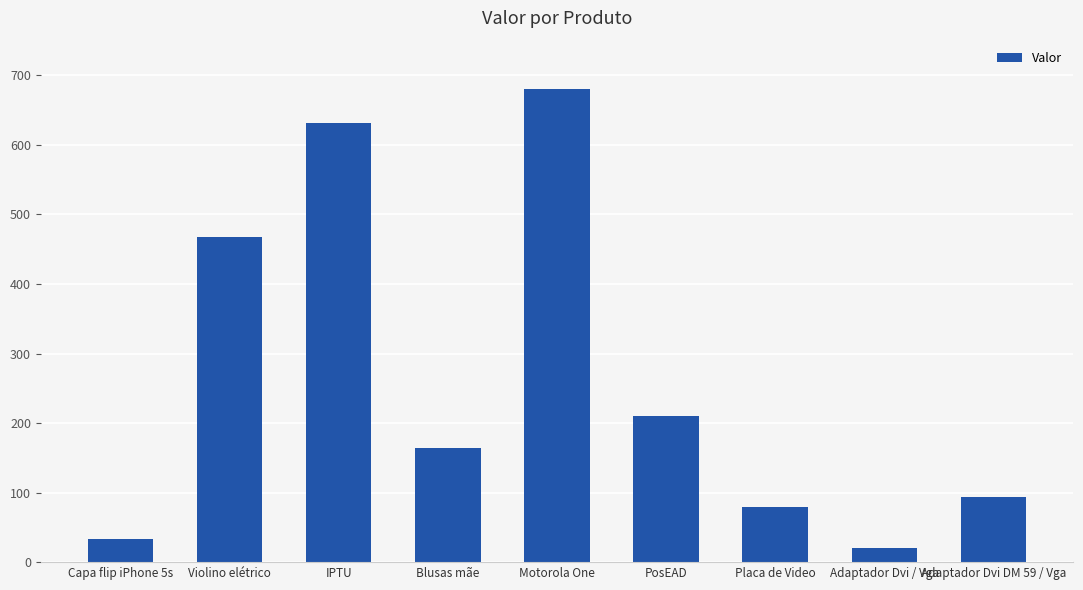

What is the greatest value displayed?

679.9